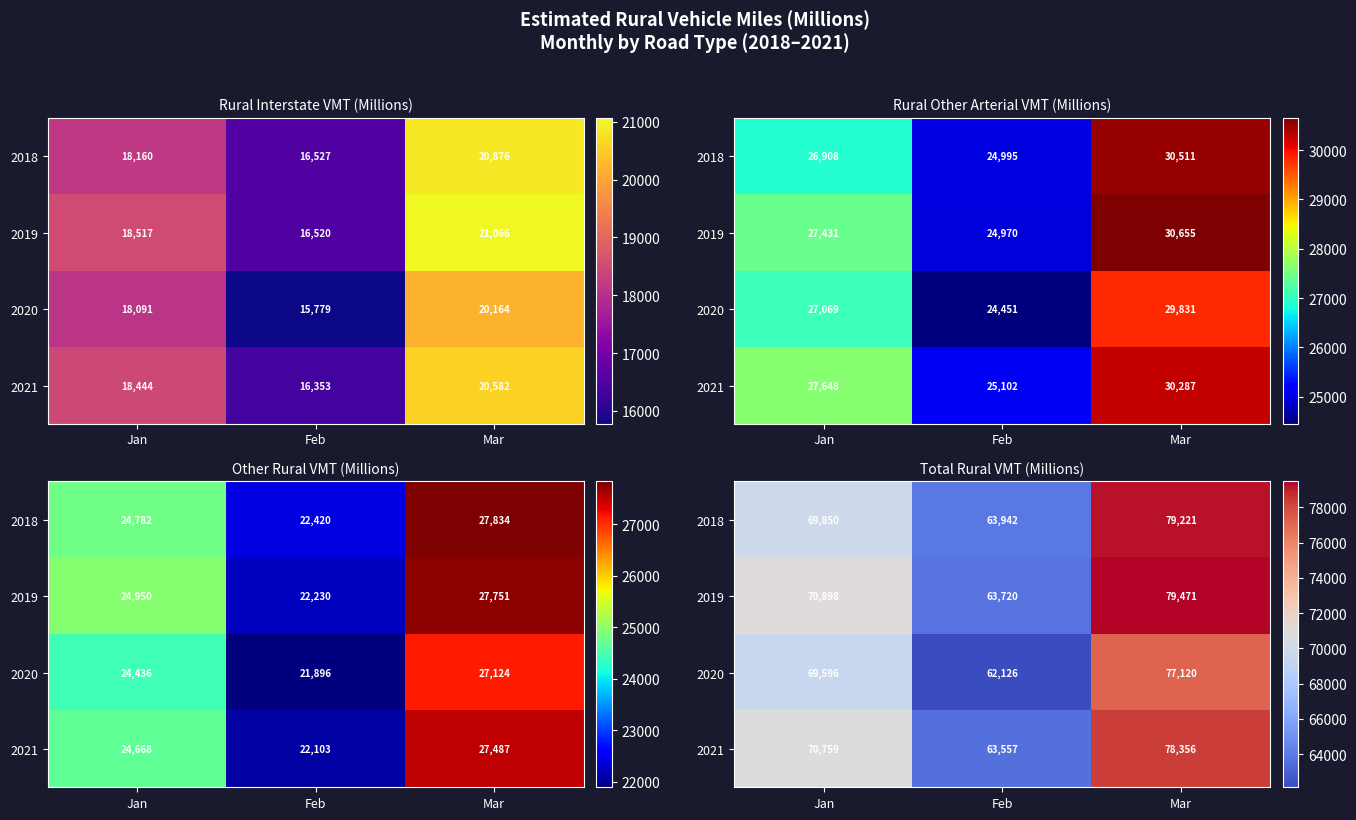

What is the approximate value of 2020 at Mar, to the nearest 50?

77100